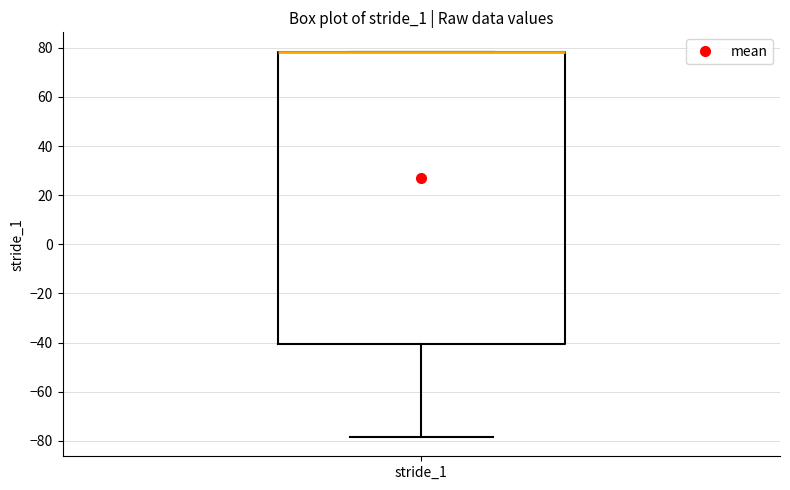

Read this box plot against the y-axis: the position of the median line, the range covered by the box, and the ends of both whiskers. The values are not printed on the chart, so give them approximately, as read against the axis.

median 78 (drawn on the box's upper edge), box -40 to 78, whiskers -78 to 78